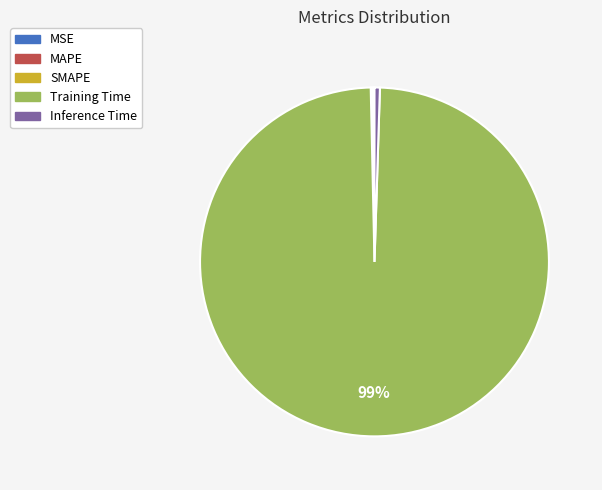

True or false: Training Time accounts for 89% of the total.

False